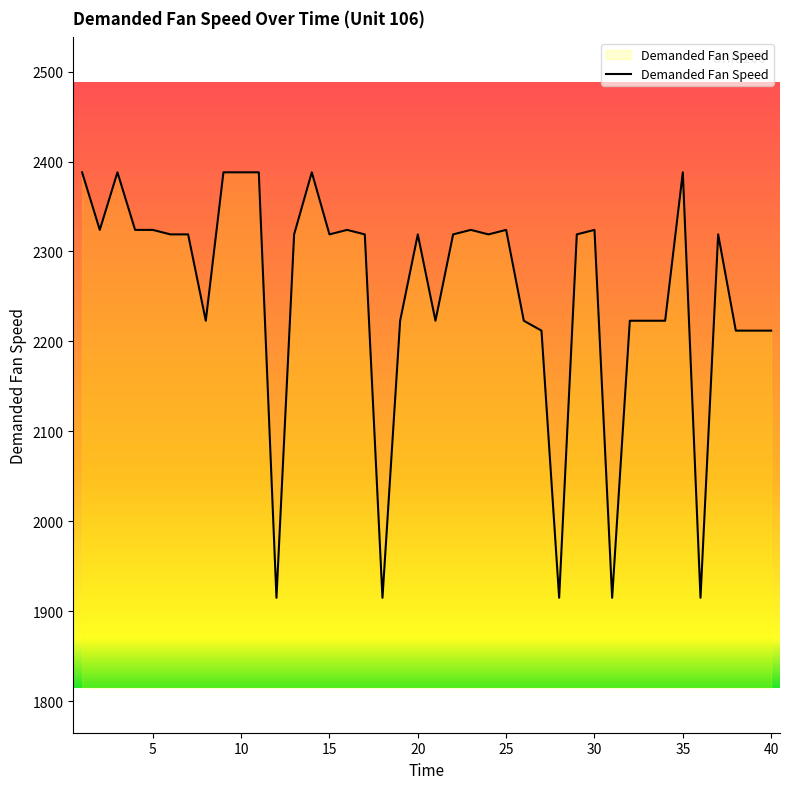

What is the minimum value shown in the chart?

1915